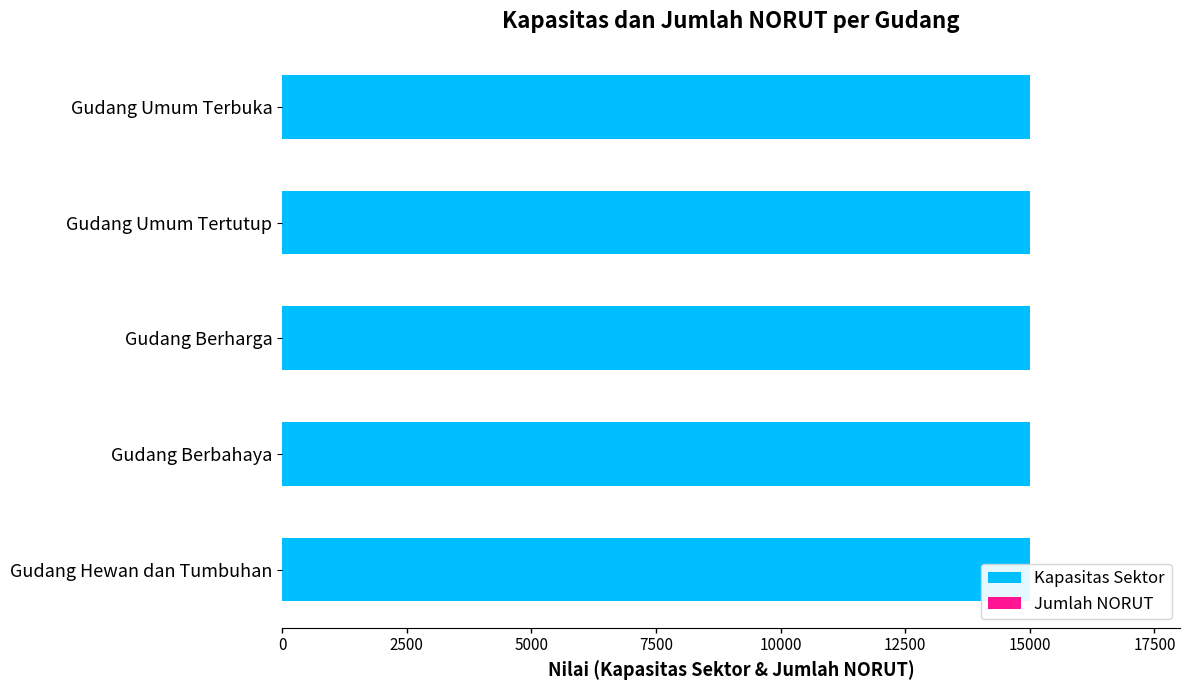

Rank the series by their maximum value, from lowest to highest.

Jumlah NORUT, Kapasitas Sektor